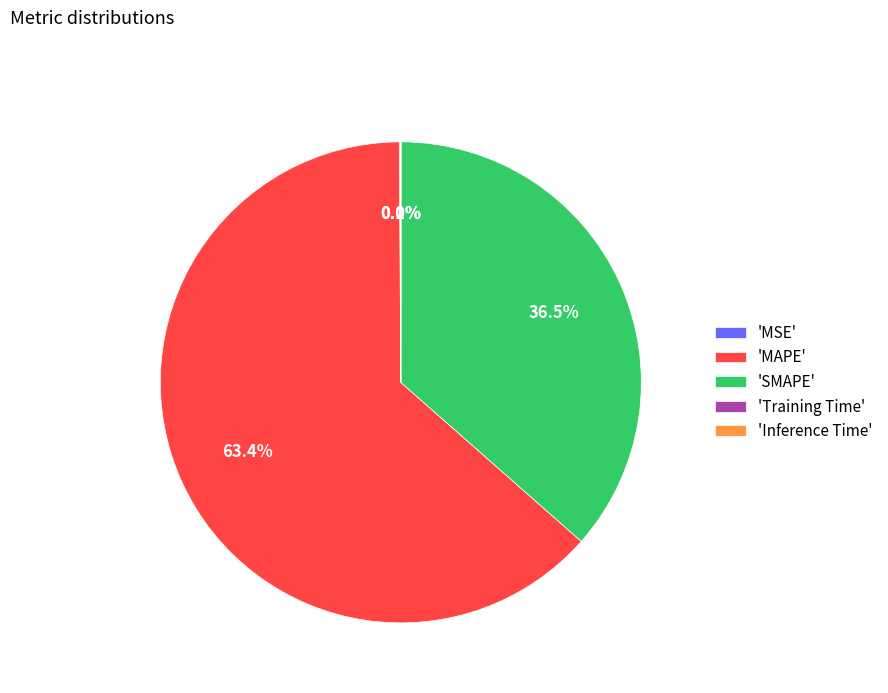

Which slice is the largest?

'MAPE'